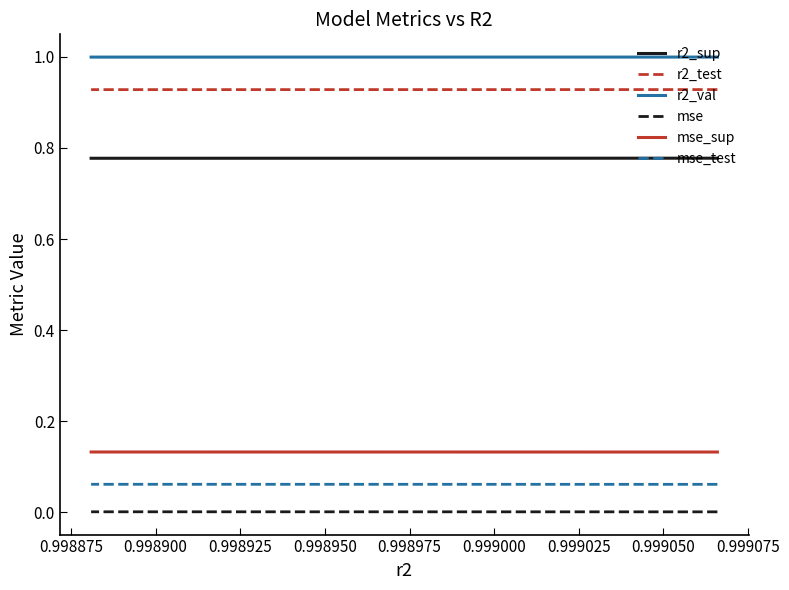

True or false: r2_sup and mse intersect in this chart.

False